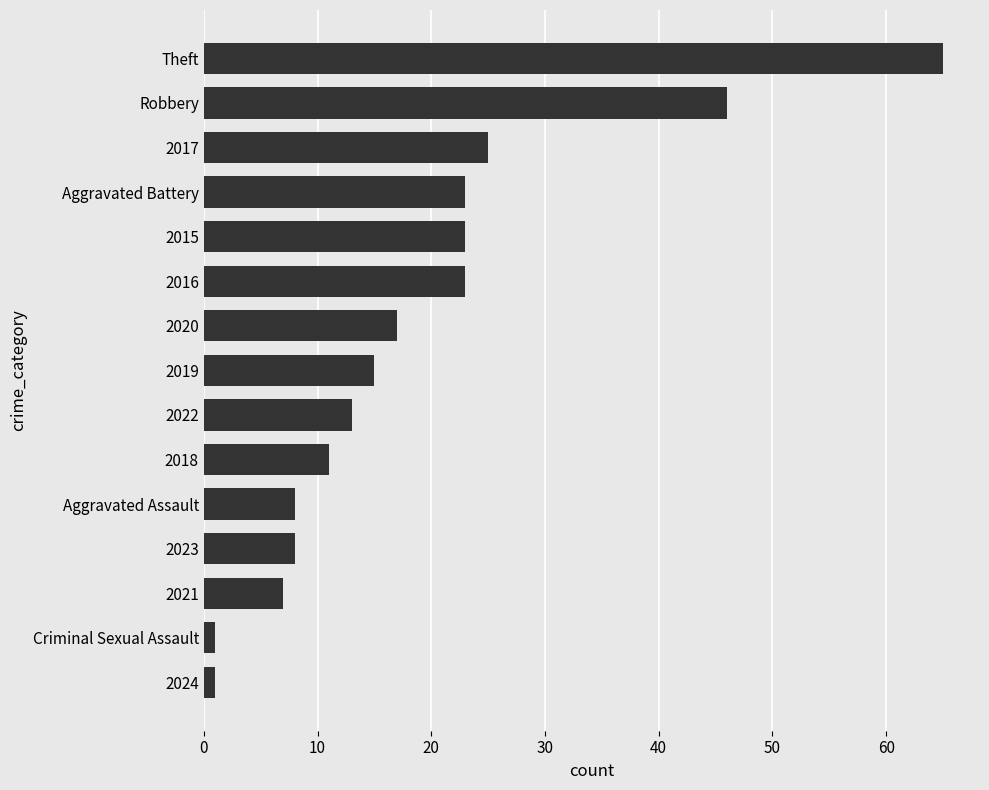

What is the smallest value displayed?

1